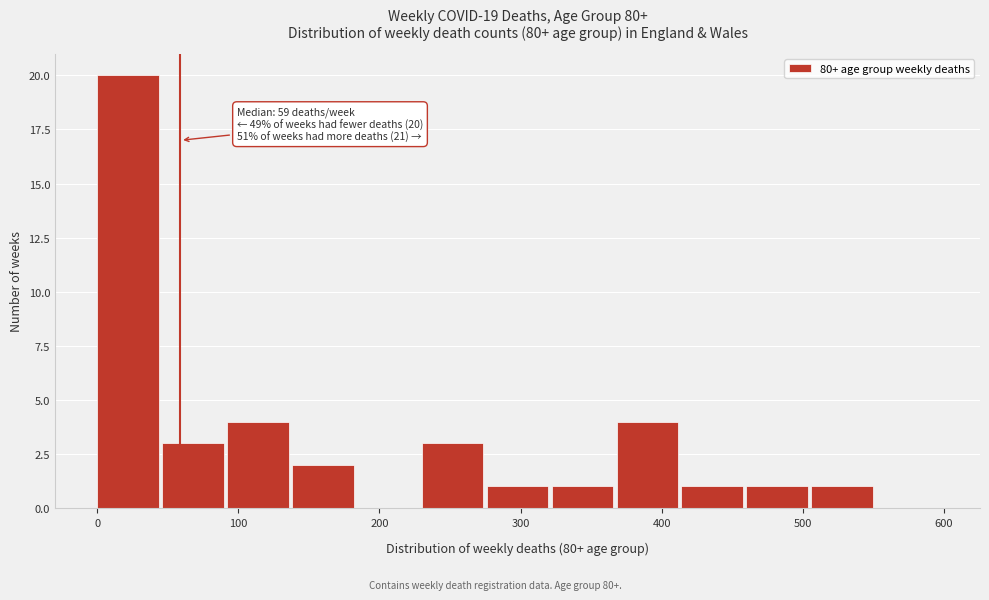

Over which range of the x-axis is the bar tallest?

0 to 46